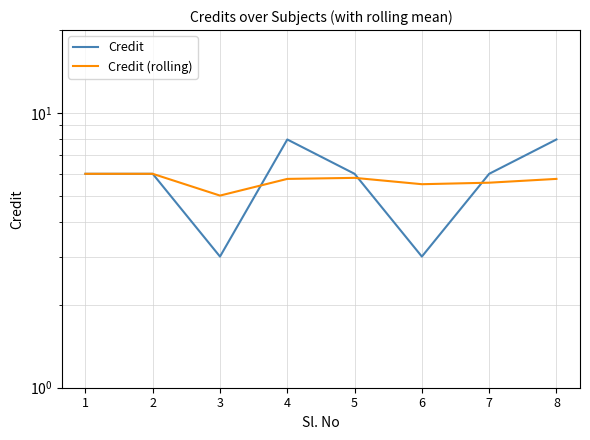

Is the value of Credit (rolling) at 8 greater than the value of Credit at 3?

Yes